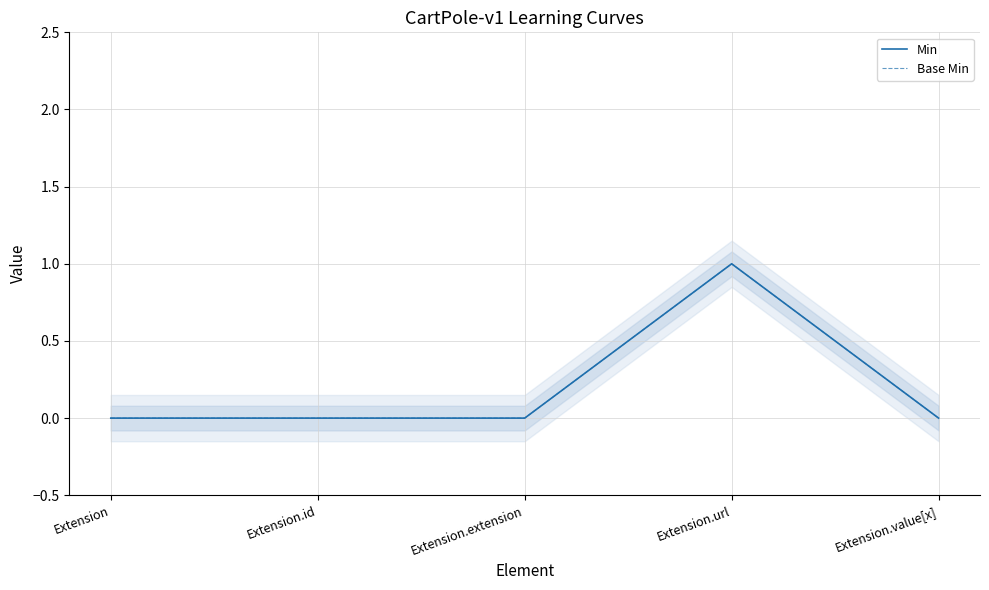

True or false: Base Min has more than 0 interior local peaks.

True